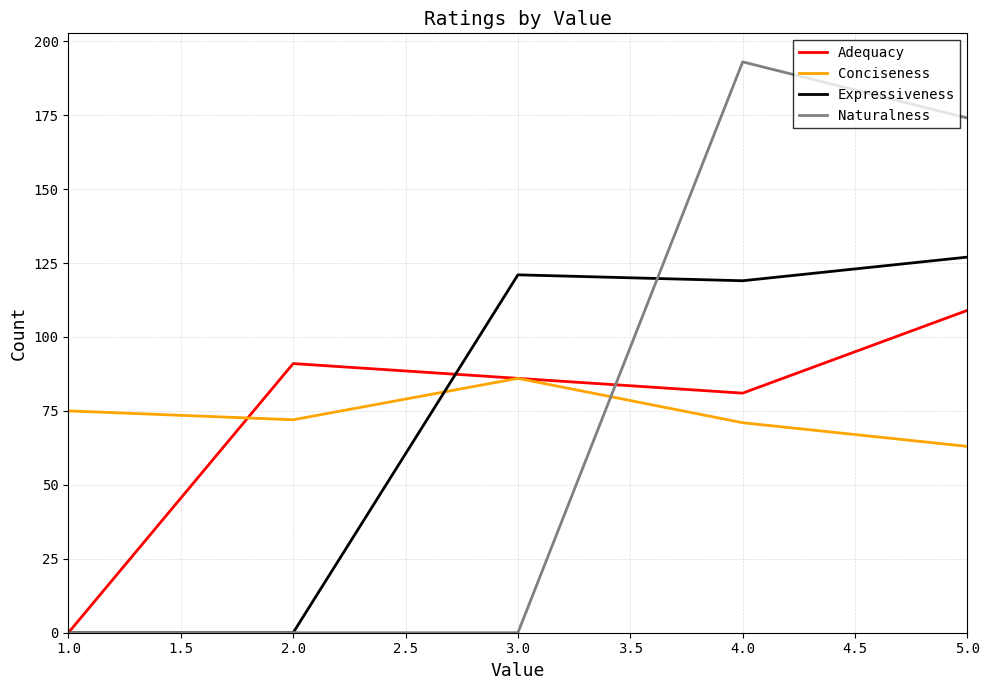

True or false: Naturalness has a value of -68 at 2.0.

False